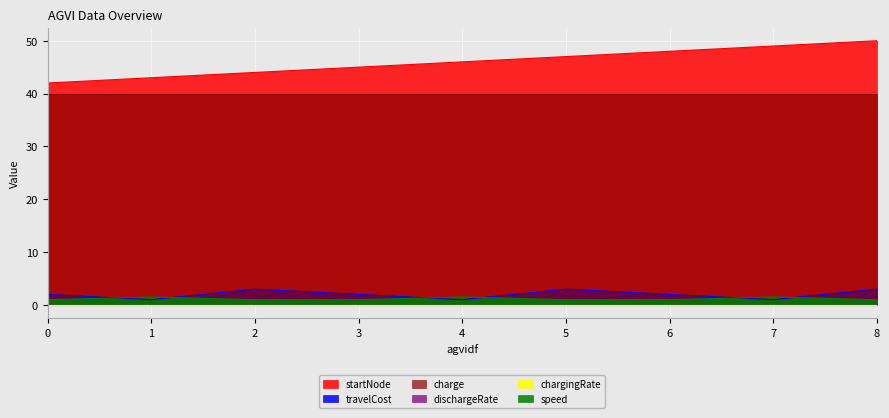

How many series are shown in this chart?

6